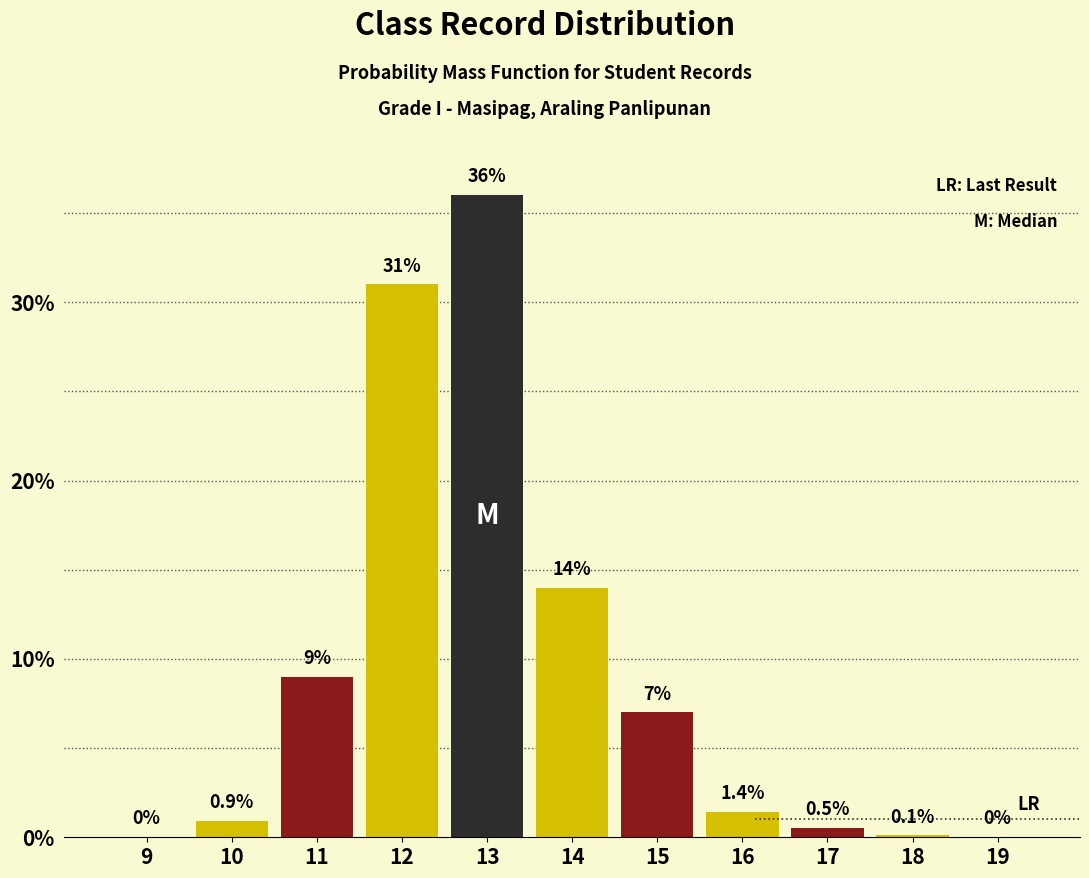

Which has a higher value, 17 or 18?

17